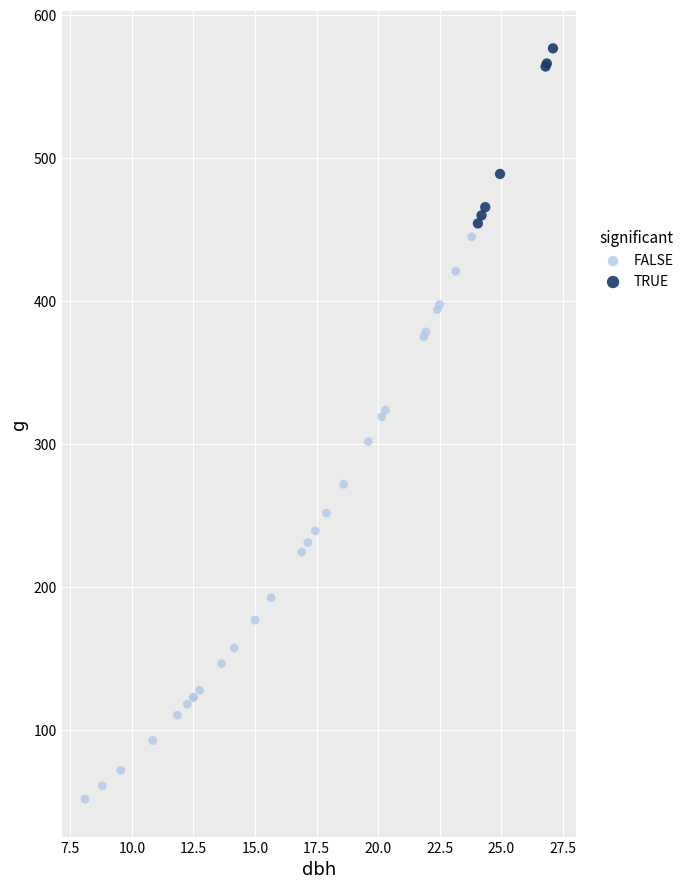

Which series contains the highest Y value?

TRUE